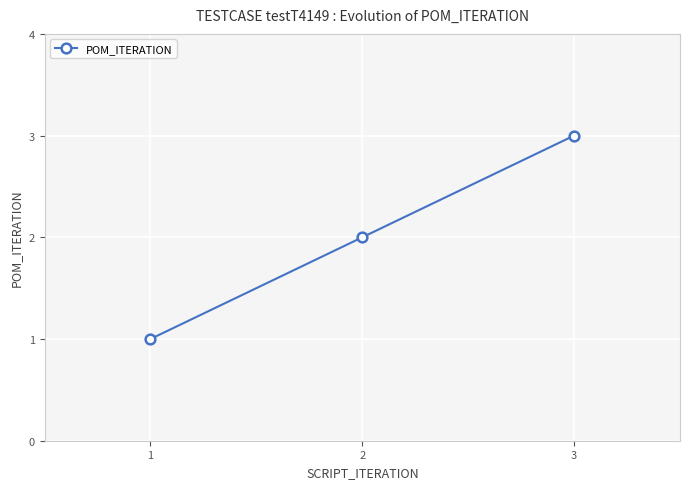

The value of POM_ITERATION at 1 is 2. True or false?

False